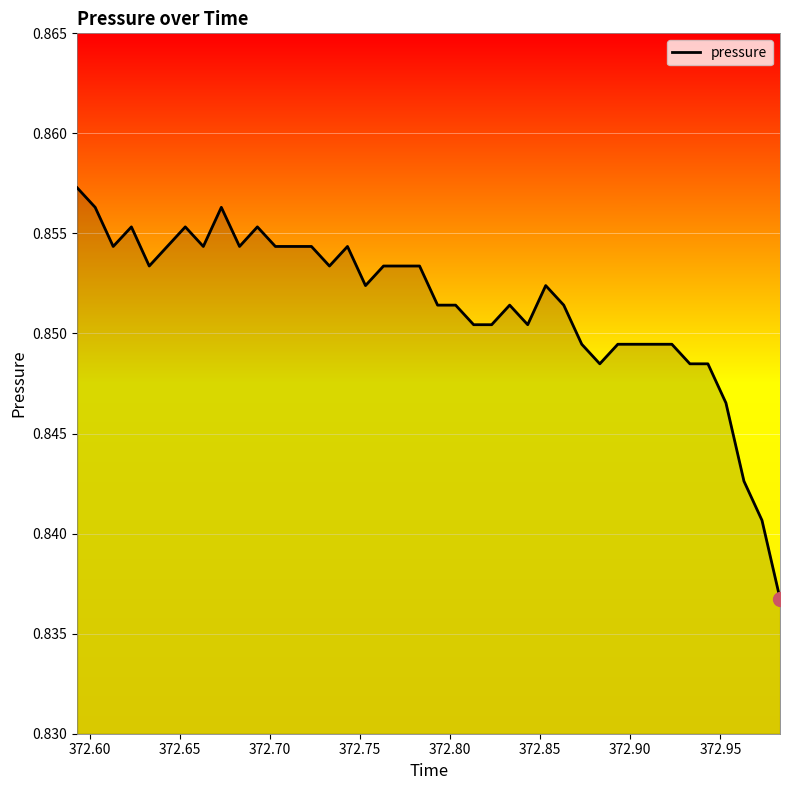

How many lines are shown in the chart?

1